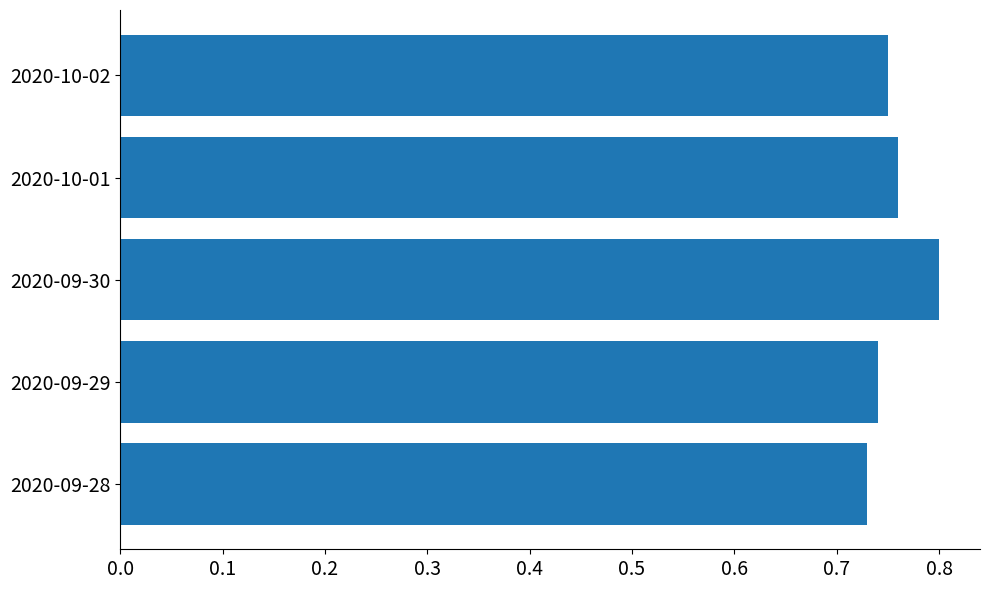

Rank the categories by value from highest to lowest.

2020-09-30, 2020-10-01, 2020-10-02, 2020-09-29, 2020-09-28